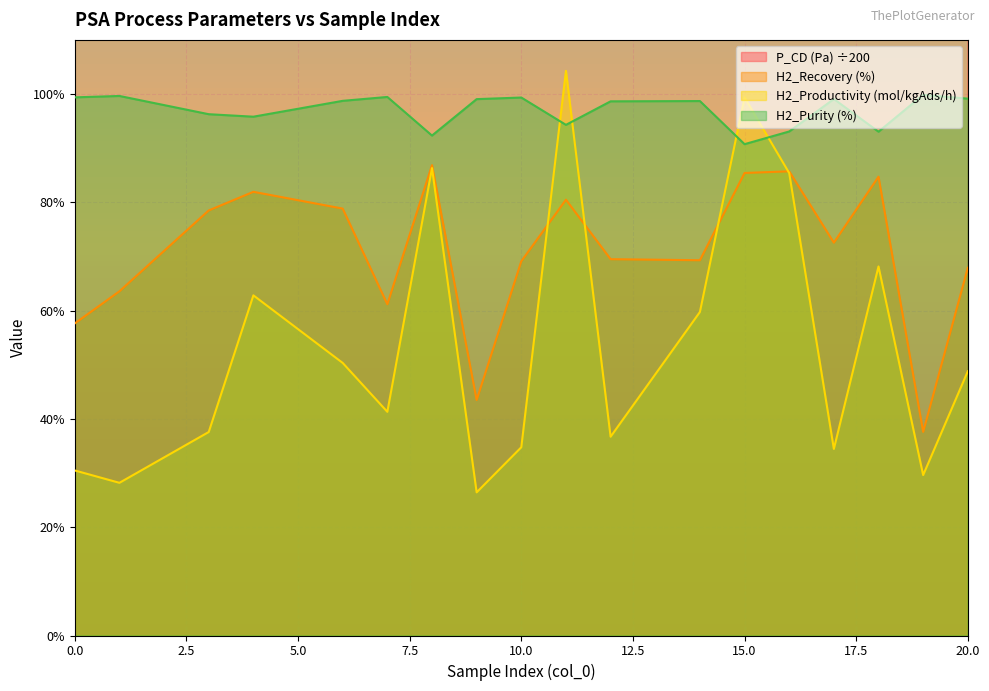

What is the value of the H2_Purity (%) point at the 17th from the left?

99.9